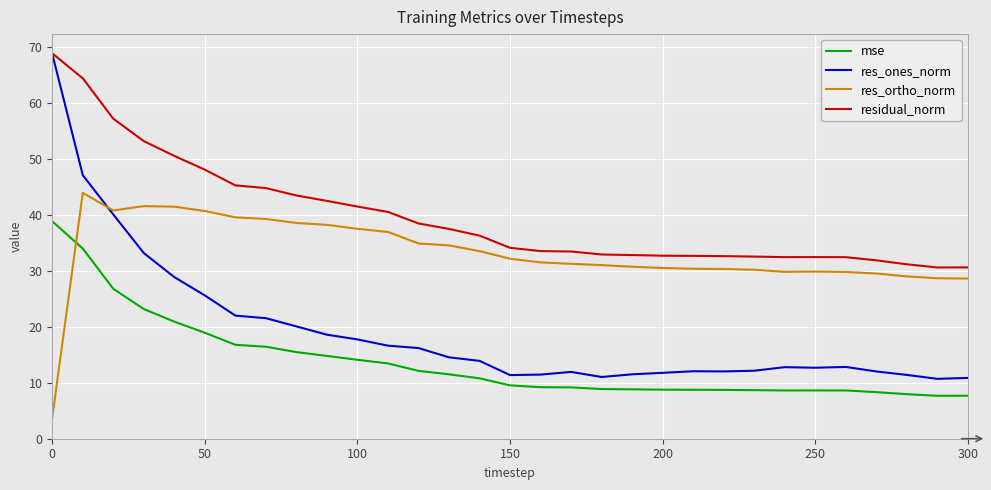

True or false: residual_norm and mse cross at least once.

False